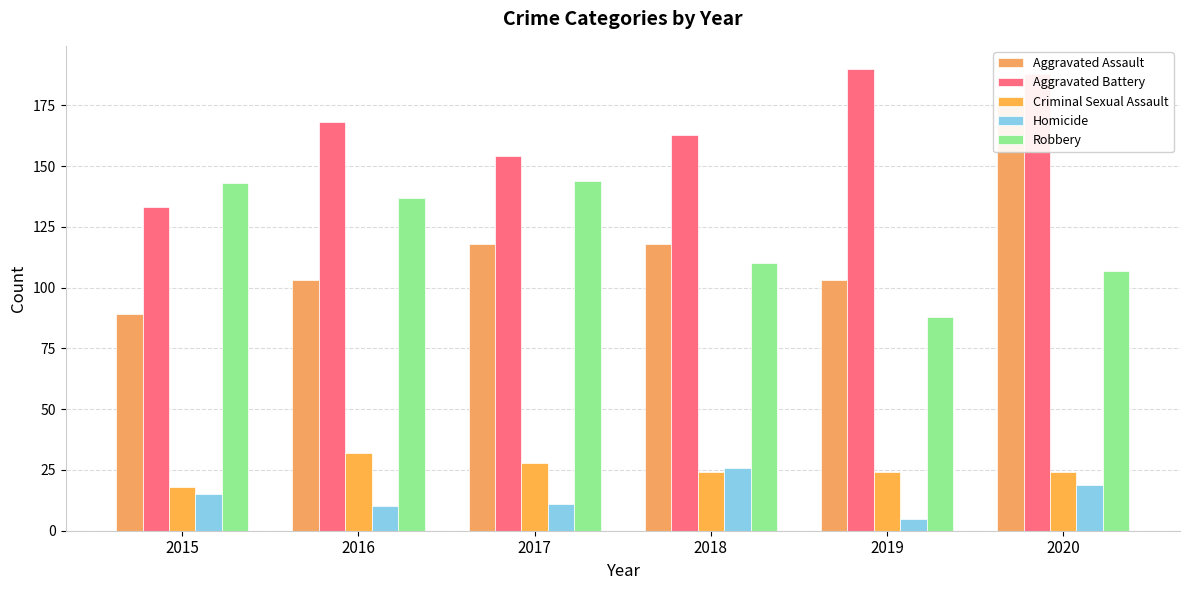

At which label is Homicide closest to 15?

2015